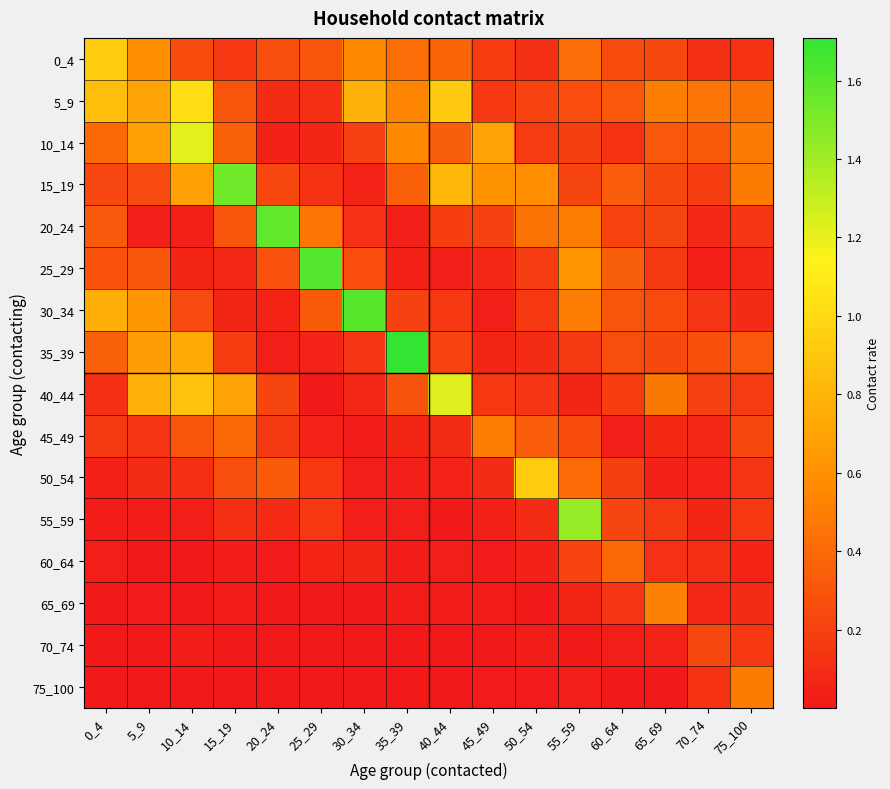

At which category does the chart reach its peak across all series?

35_39